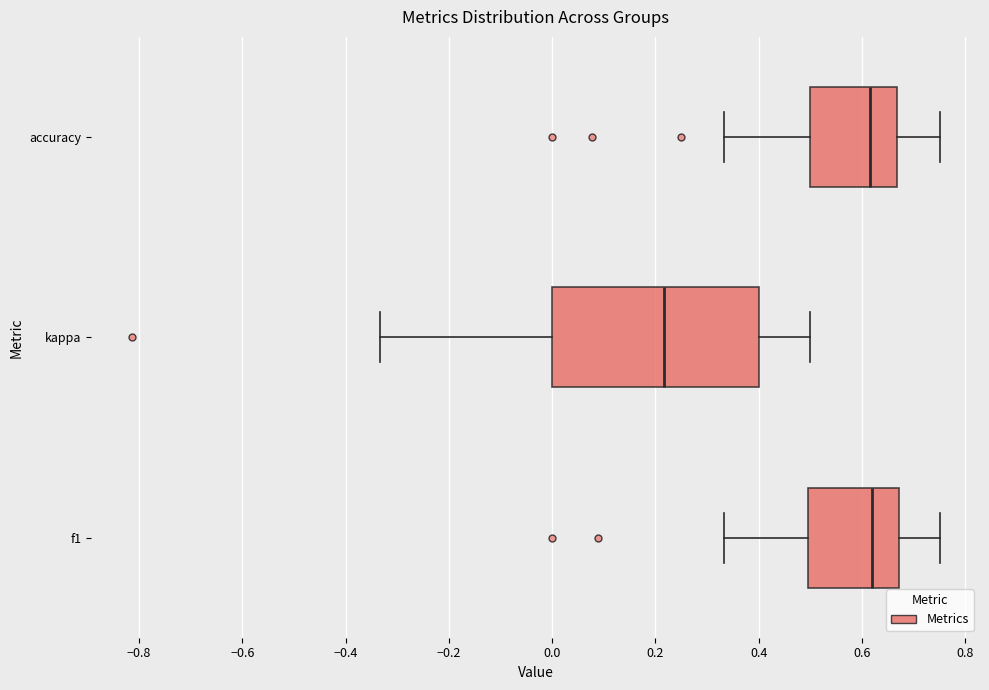

Where does the right whisker of the box for kappa end on the x-axis? The values are not printed on the chart, so give them approximately, as read against the axis.

0.50